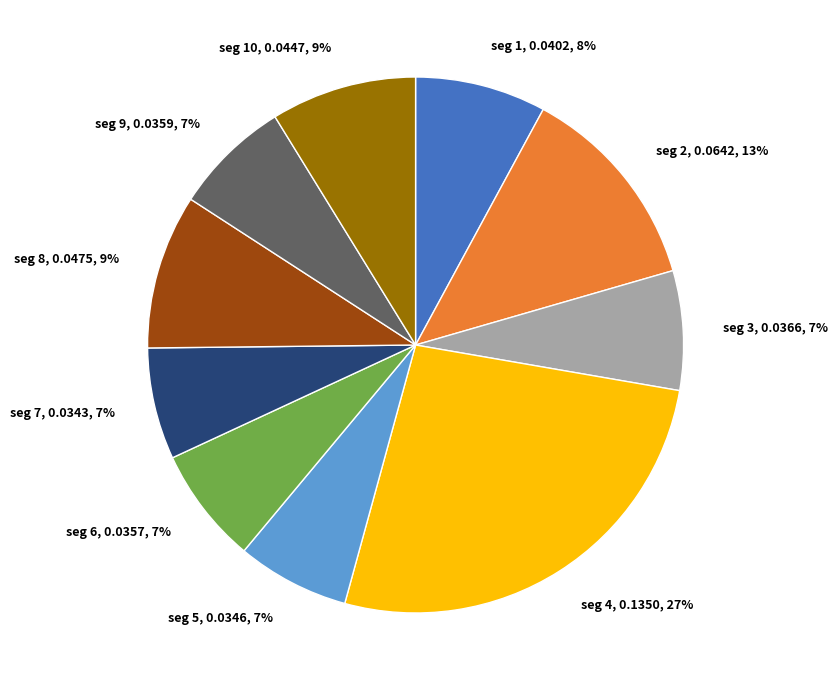

To the nearest percent, what is the average slice percentage?

10%